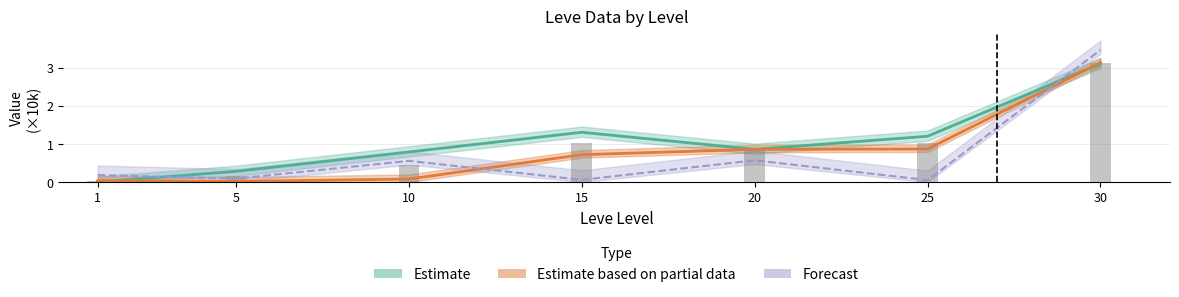

Reading left to right, extract all data points from this chart.

Leve EXP: 0.0	0.3	0.8	1.3	0.9	1.2	3.1
Leve Gil: 0.0	0.0	0.1	0.7	0.9	0.9	3.1
currentAveragePrice: 0.2	0.1	0.6	0.1	0.6	0.1	3.5